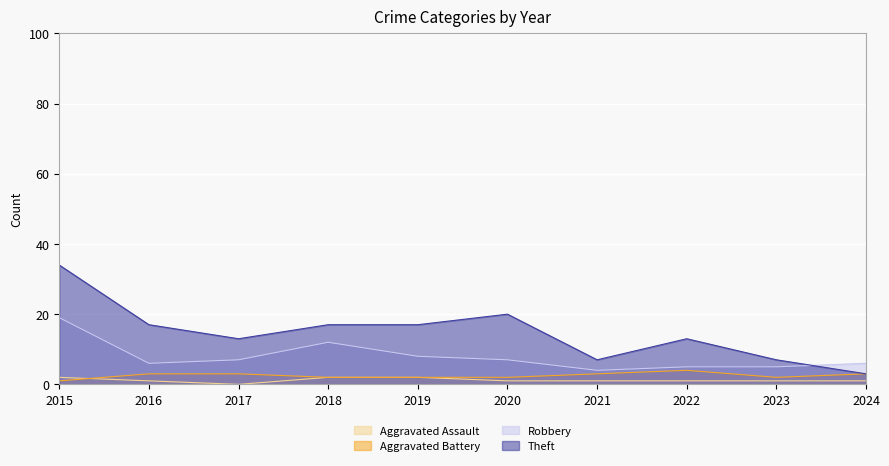

Is it true that Robbery equals 10 at 2016?

False